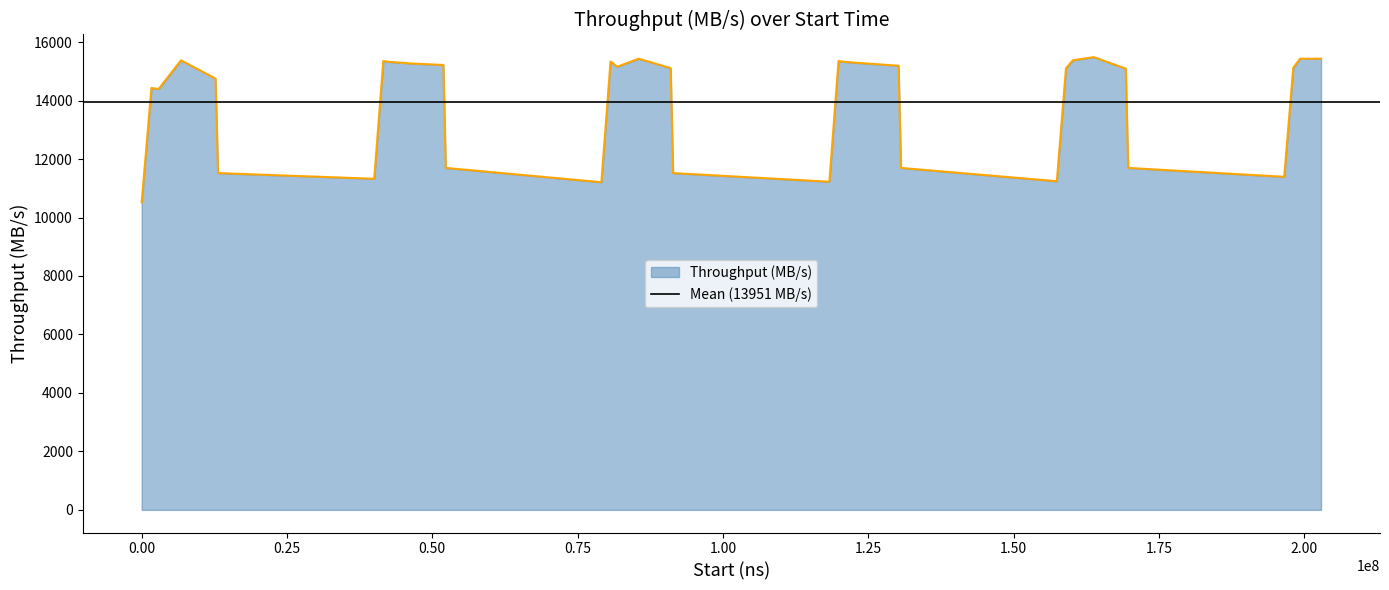

What is the smallest value displayed?

10519.3